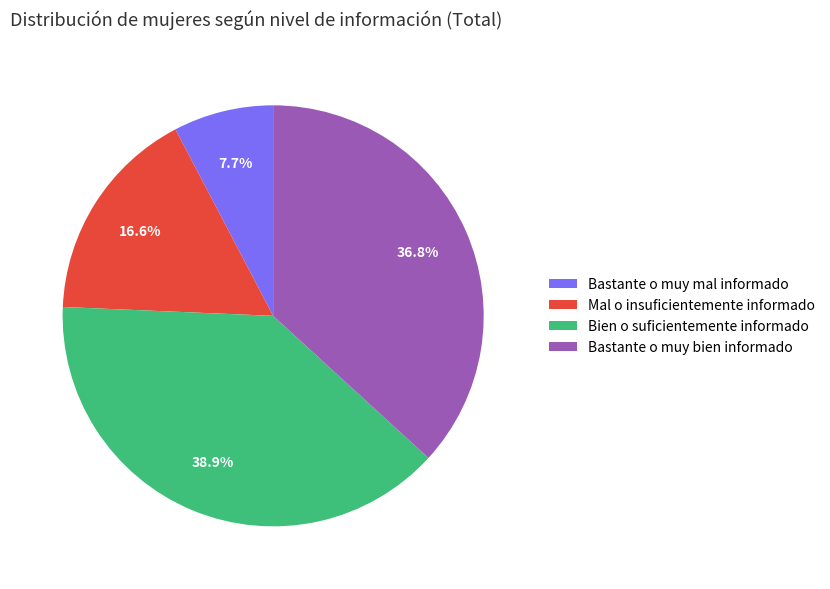

How much of the chart is everything except Bien o suficientemente informado?

61.1%